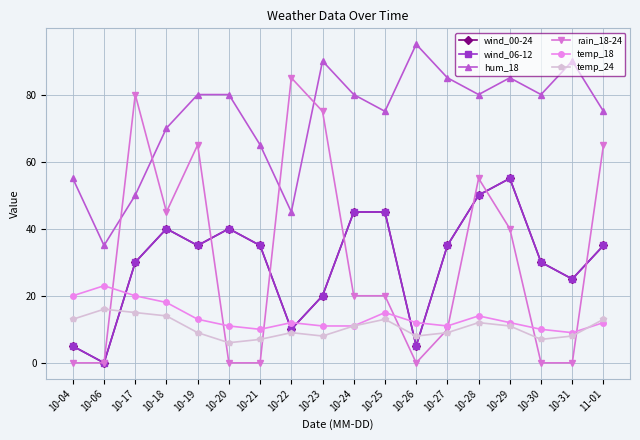

Does the chart have visible grid lines?

Yes